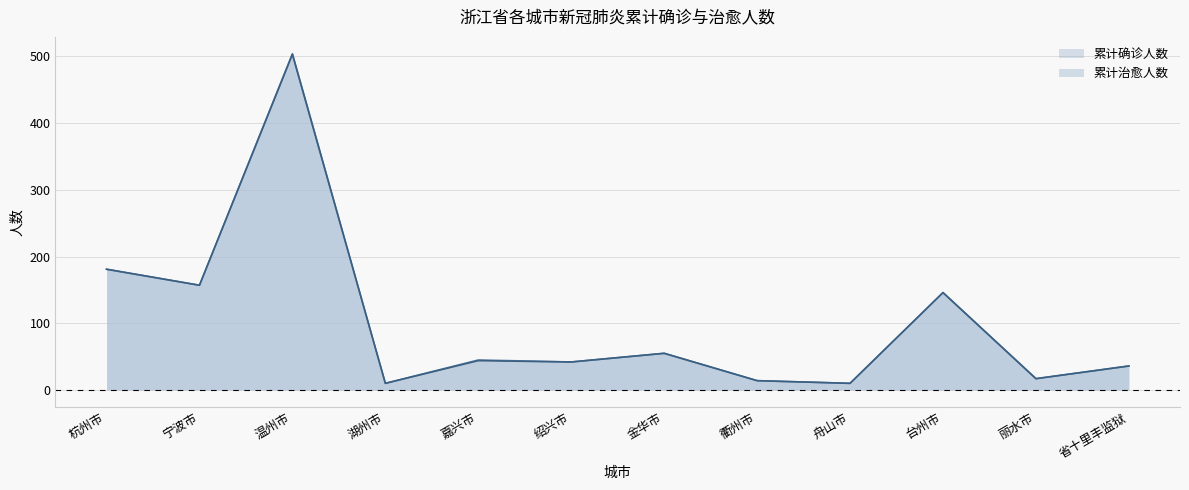

Is the value of 累计确诊人数 at 台州市 greater than the value of 累计治愈人数 at 舟山市?

Yes